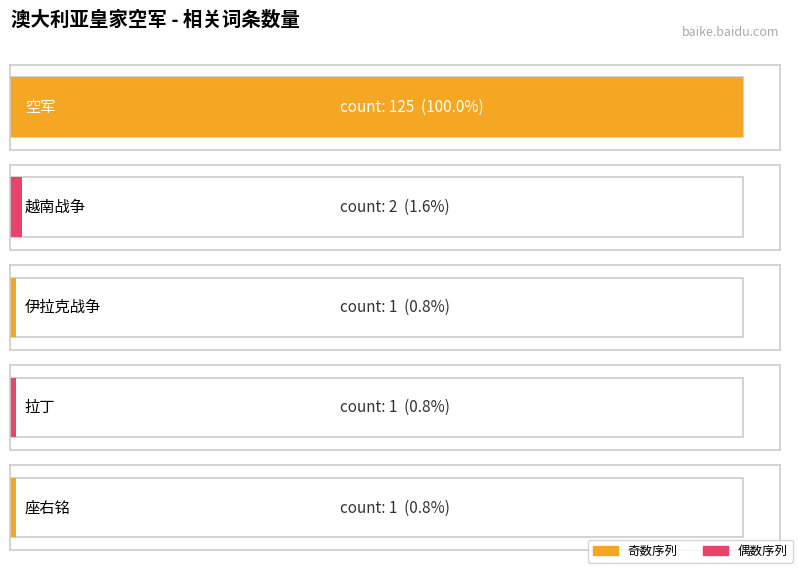

What is the sum of the values at 拉丁 and 空军?

126